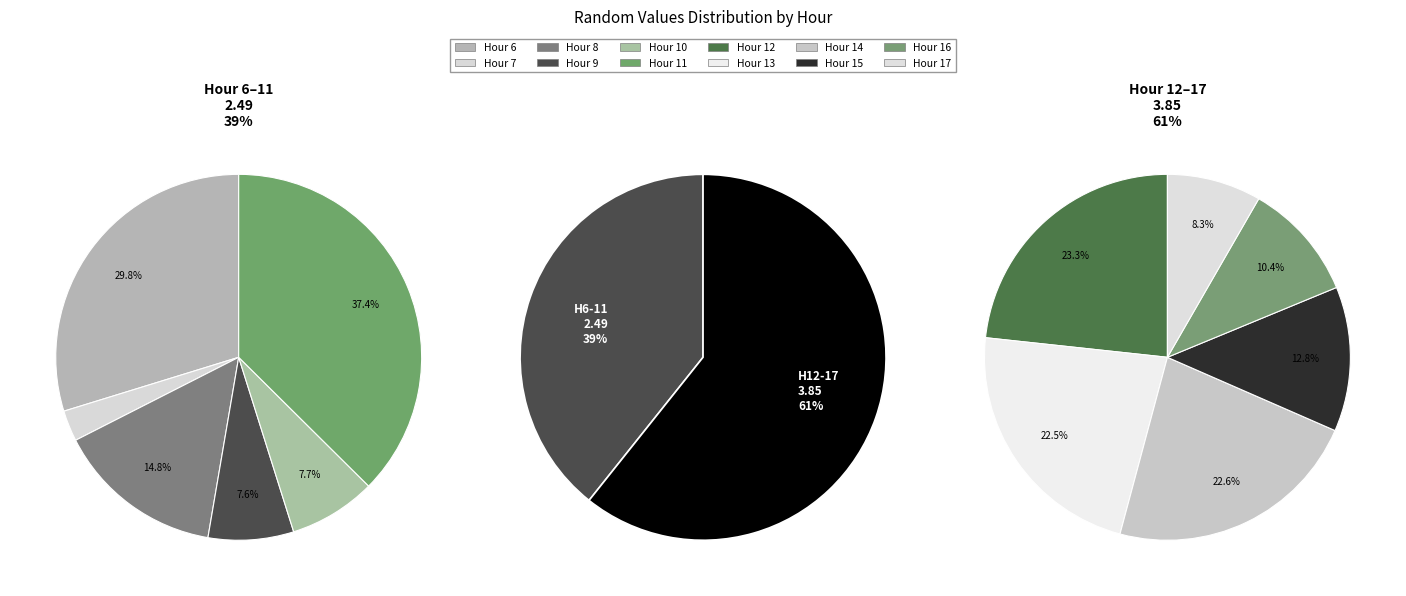

Is there any slice that represents more than half of the pie?

No